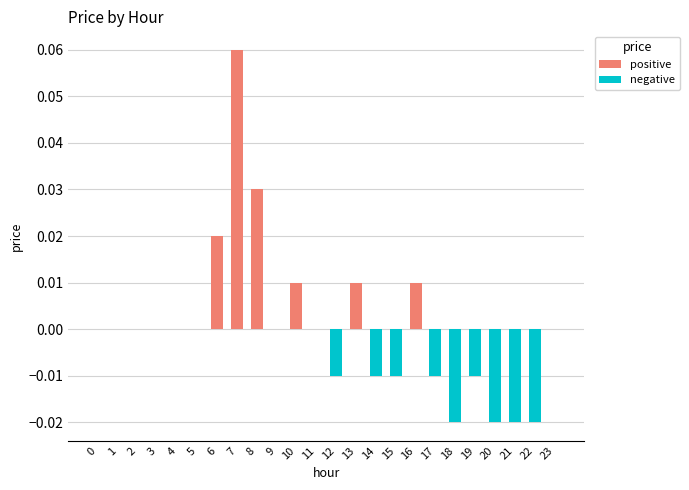

What are all the series names shown in the legend?

positive, negative